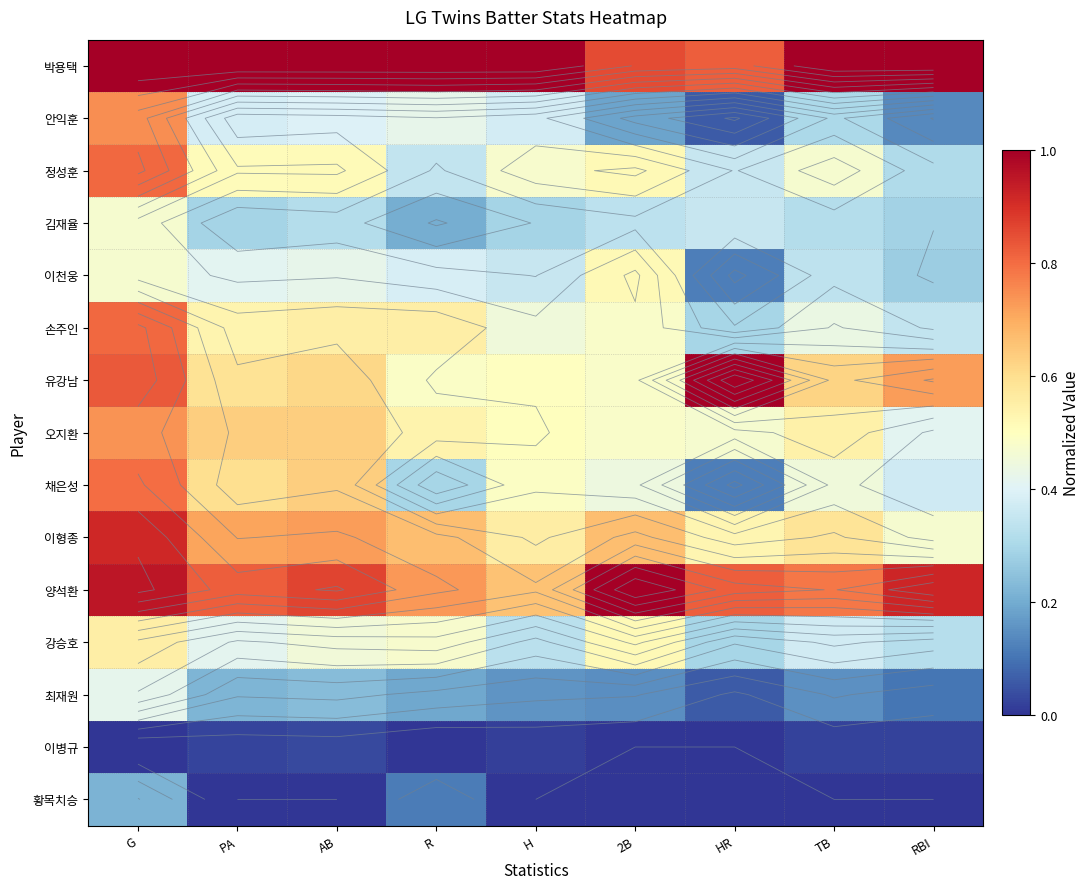

The 박용택 series shows 1.0 at TB. True or false?

True